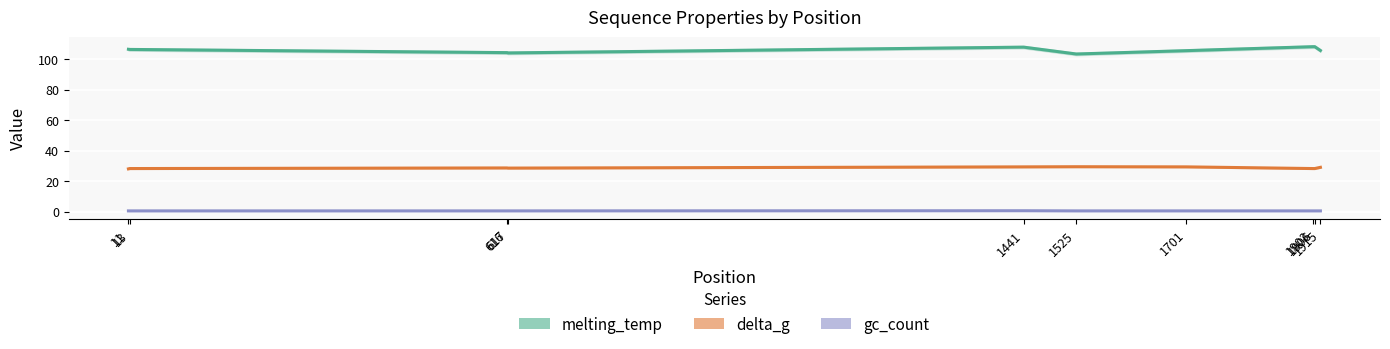

The value of melting_temp at 1915 is 71.7. True or false?

False